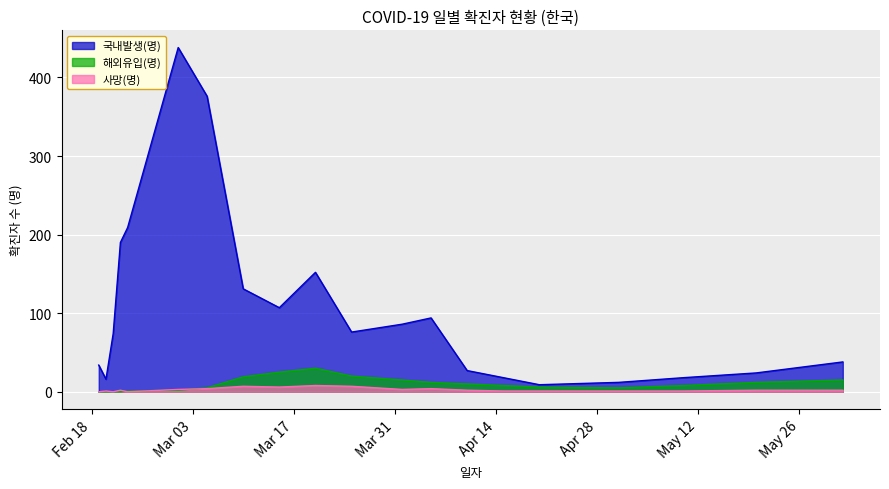

How many data points in 해외유입(명) are above 8?

9